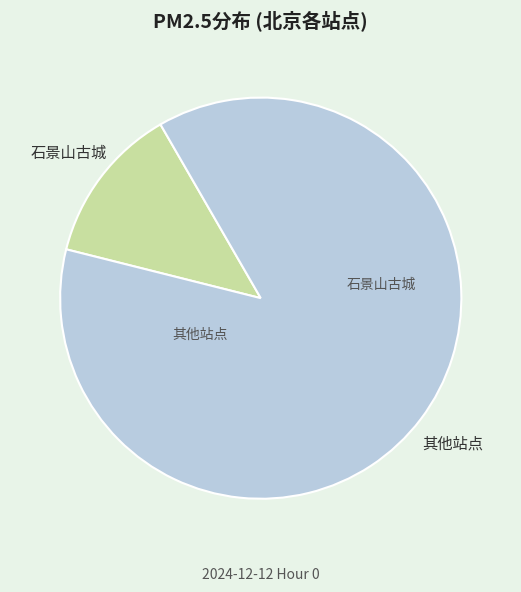

Does any single category account for the majority?

Yes